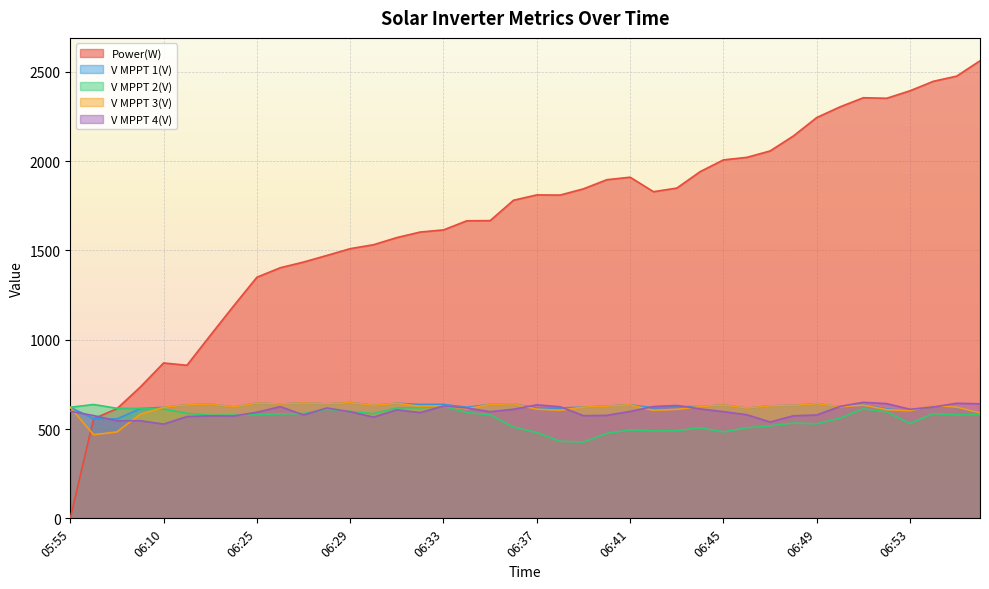

Which has a higher value, 06:48 or 06:36?

06:48